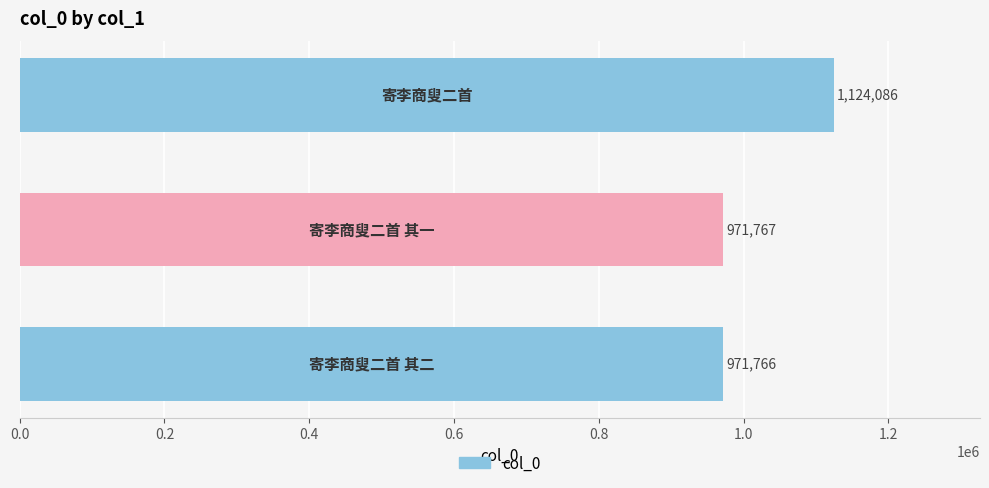

What is the difference between the maximum and minimum values?

152320